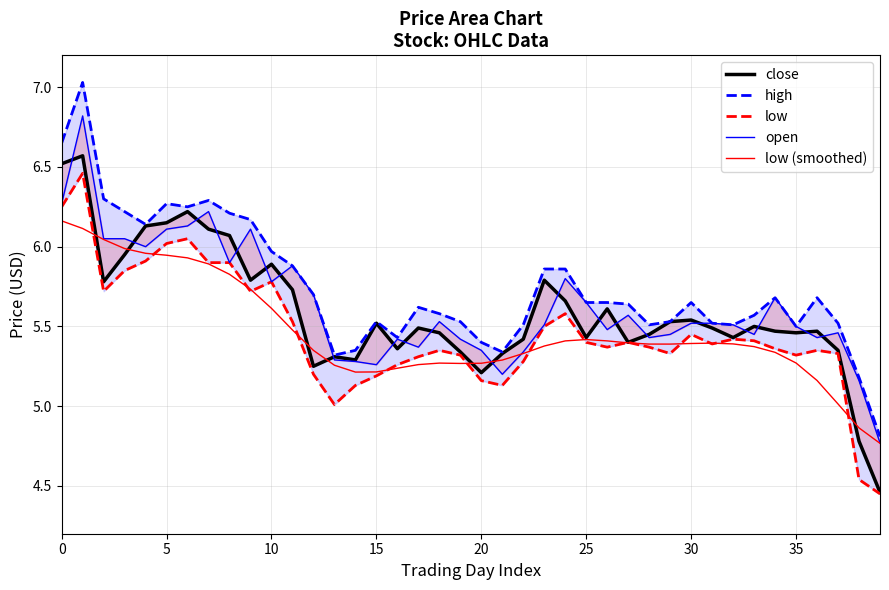

What is the label of the 30th point from the right?

10